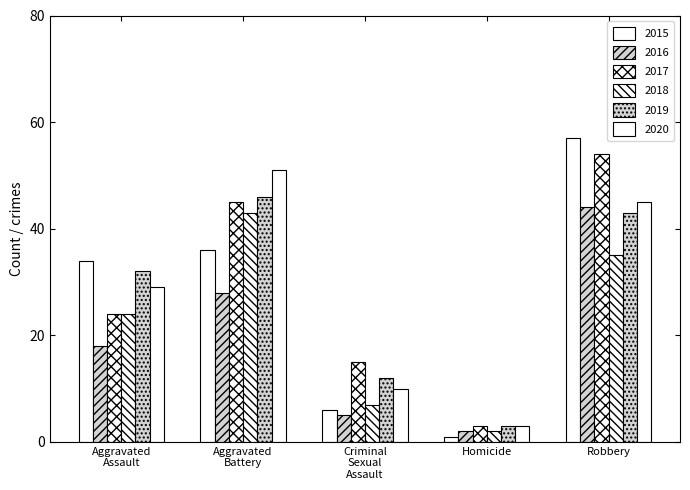

How many data points does each series have?

5